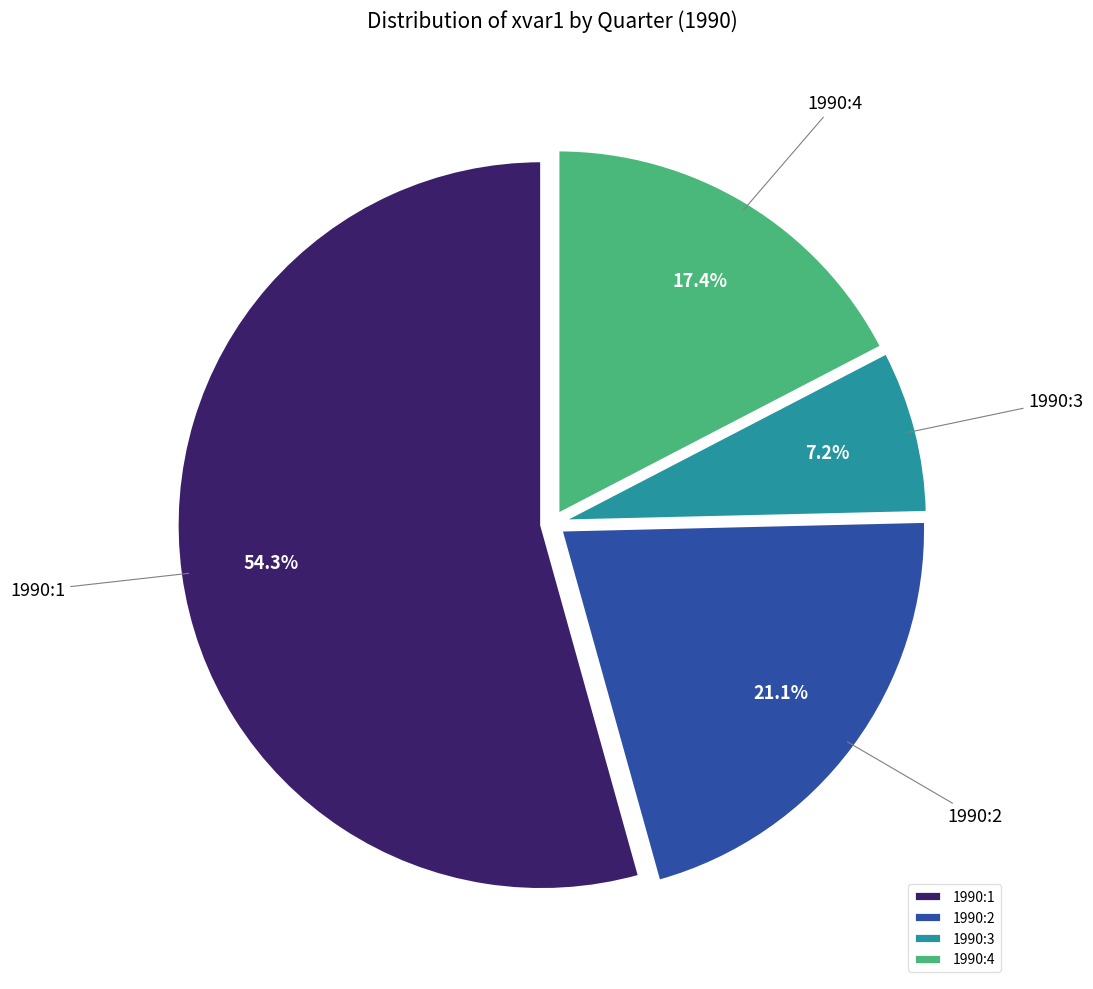

What is the smallest slice in the pie chart?

1990:3